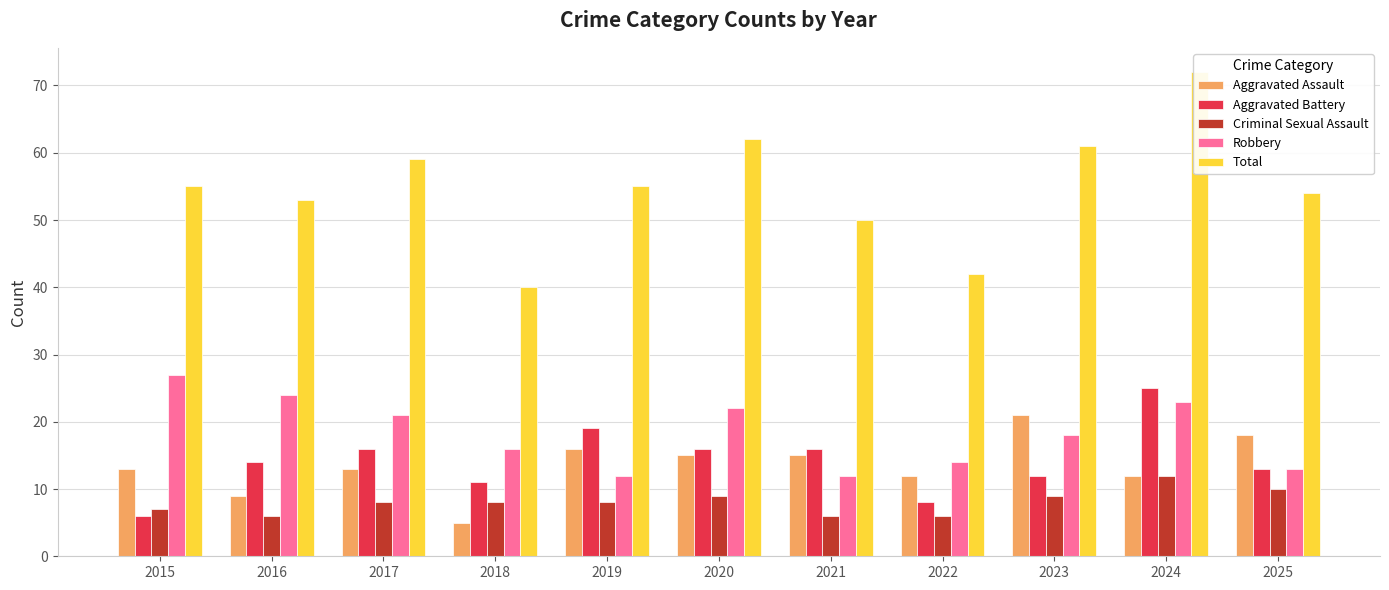

Does the chart contain stacked bars?

No